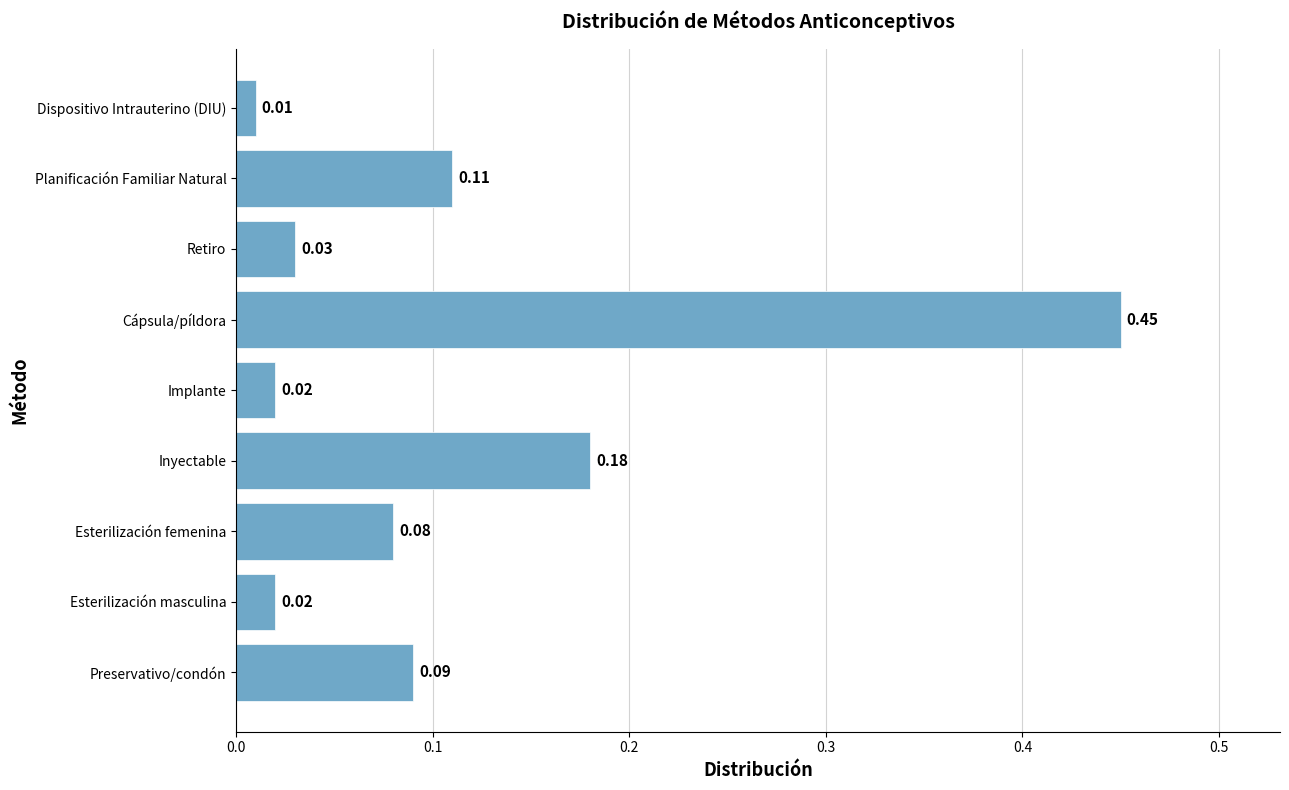

At which category does the chart reach its minimum across all series?

Dispositivo Intrauterino (DIU)